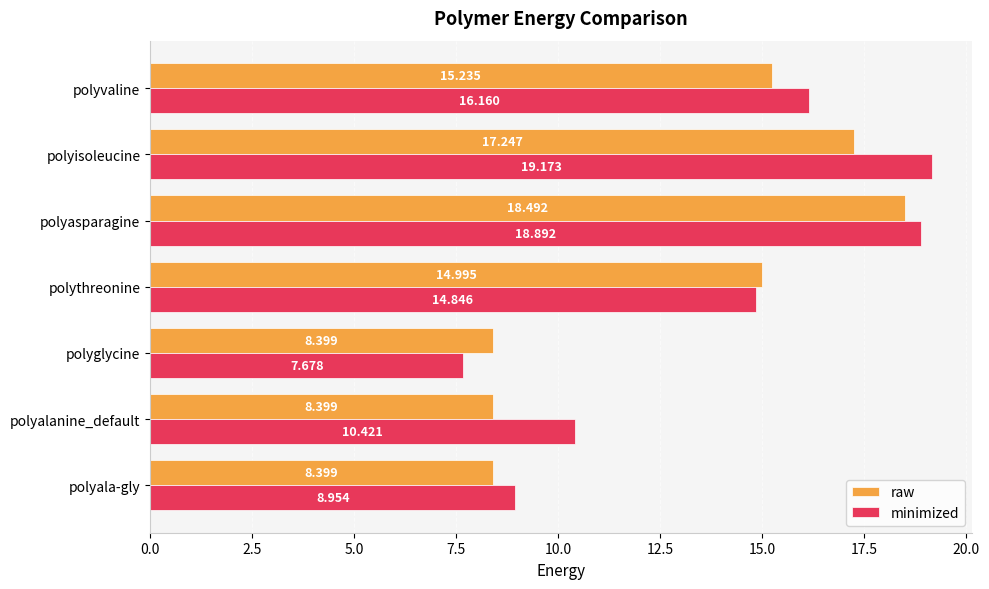

At which category is the sum across all series the highest?

polyasparagine